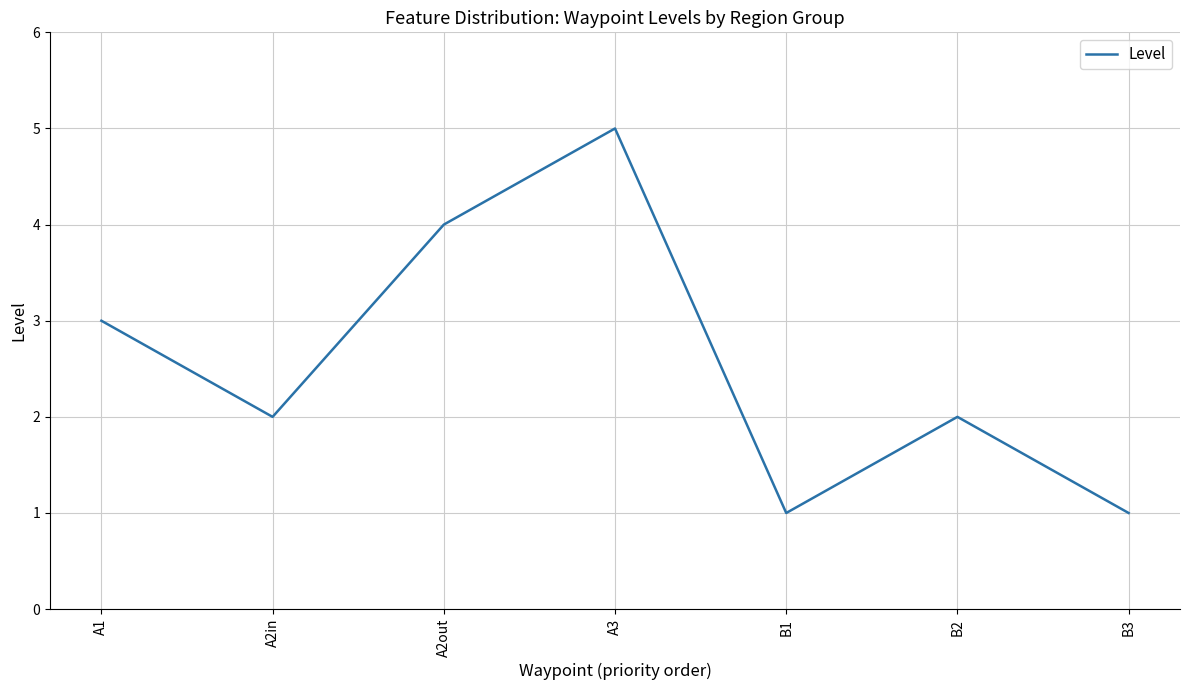

Does the chart have visible grid lines?

Yes